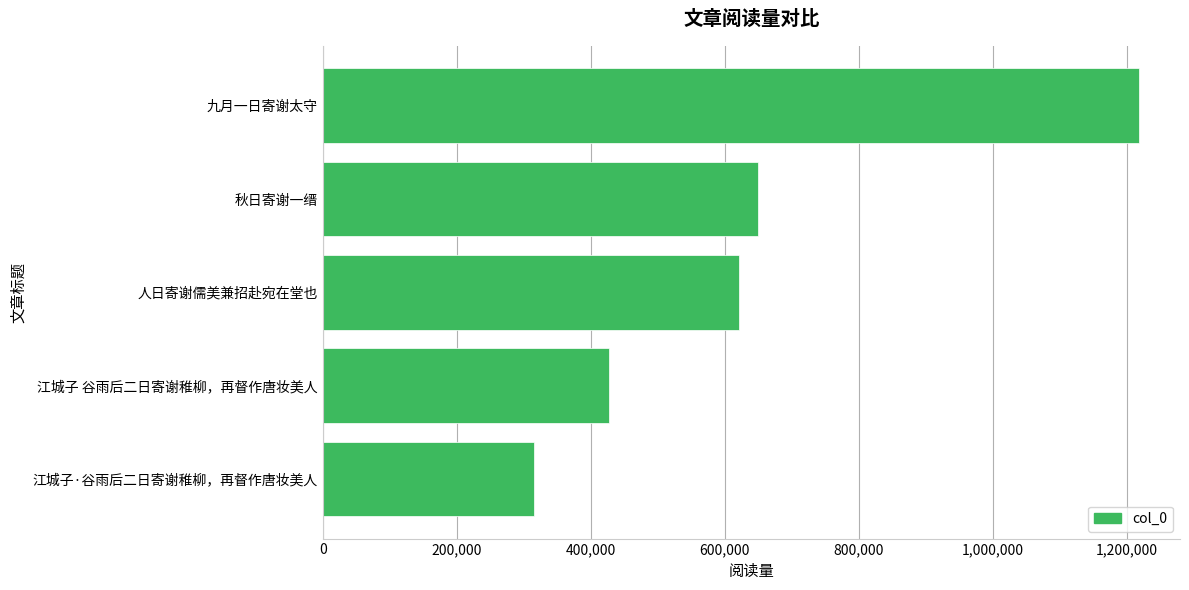

What is the minimum value shown in the chart?

314990